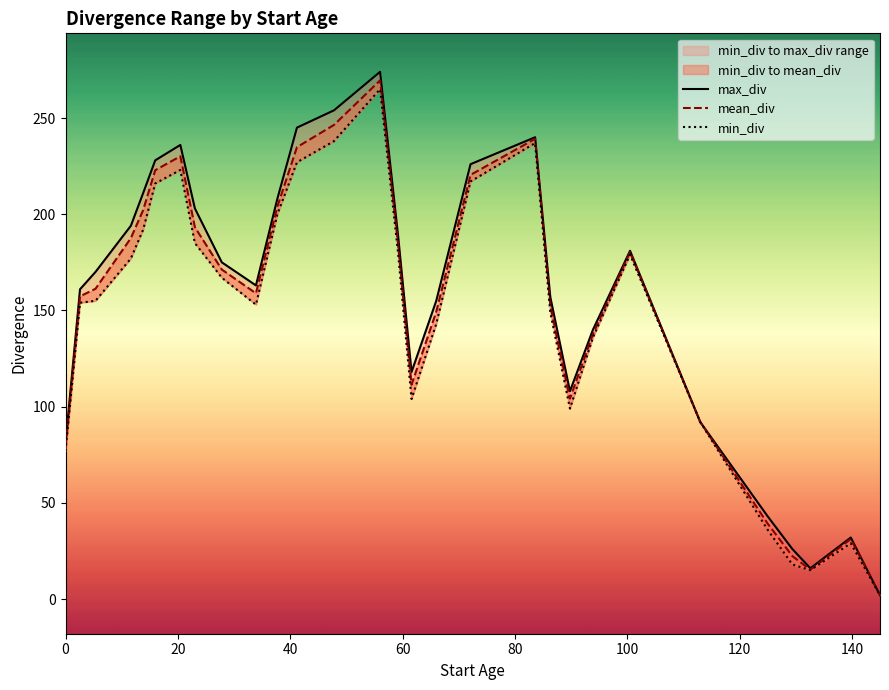

What are all the series names shown in the legend?

max_div, mean_div, min_div